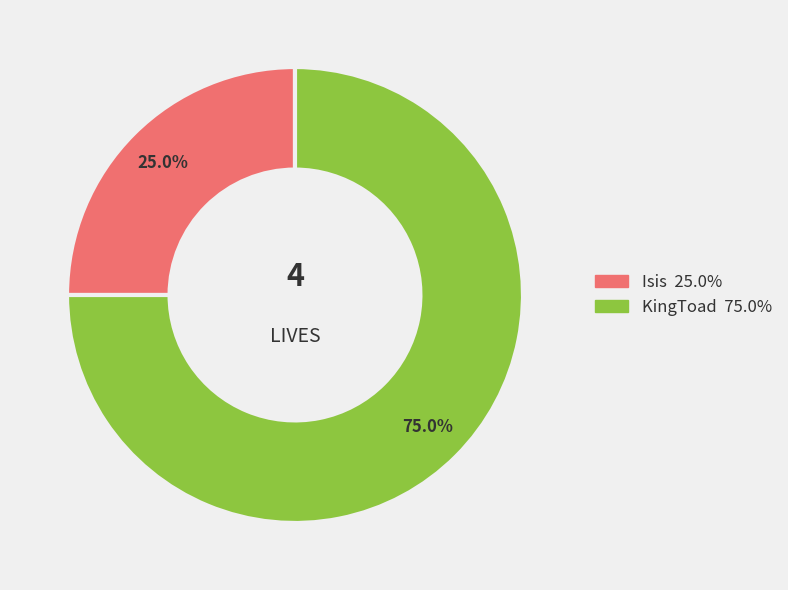

Which slice is the largest?

KingToad